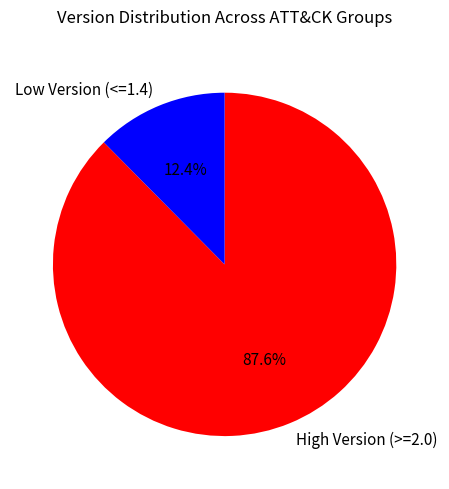

Which category has the biggest portion of the pie?

High Version (>=2.0)